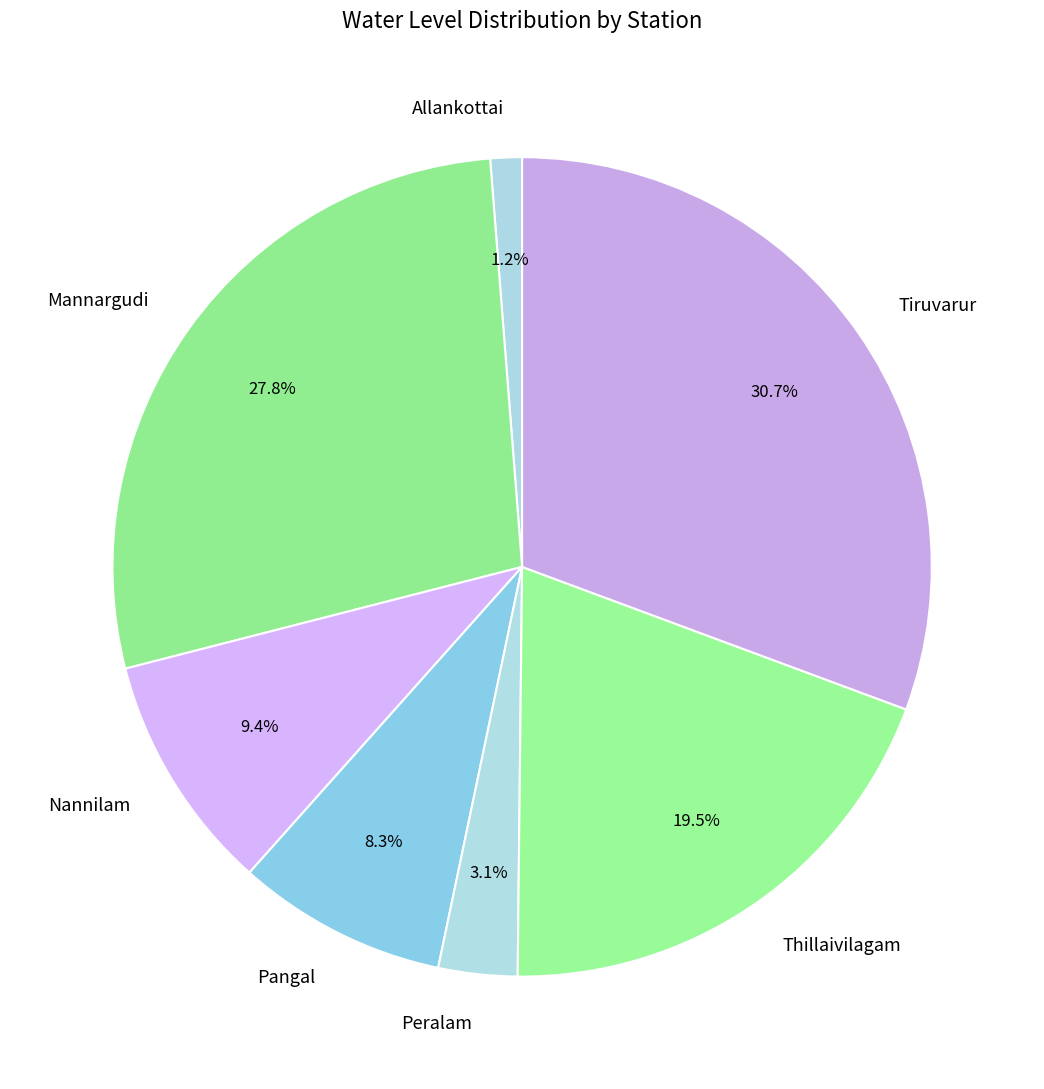

What portion of the pie excludes Nannilam?

90.6%